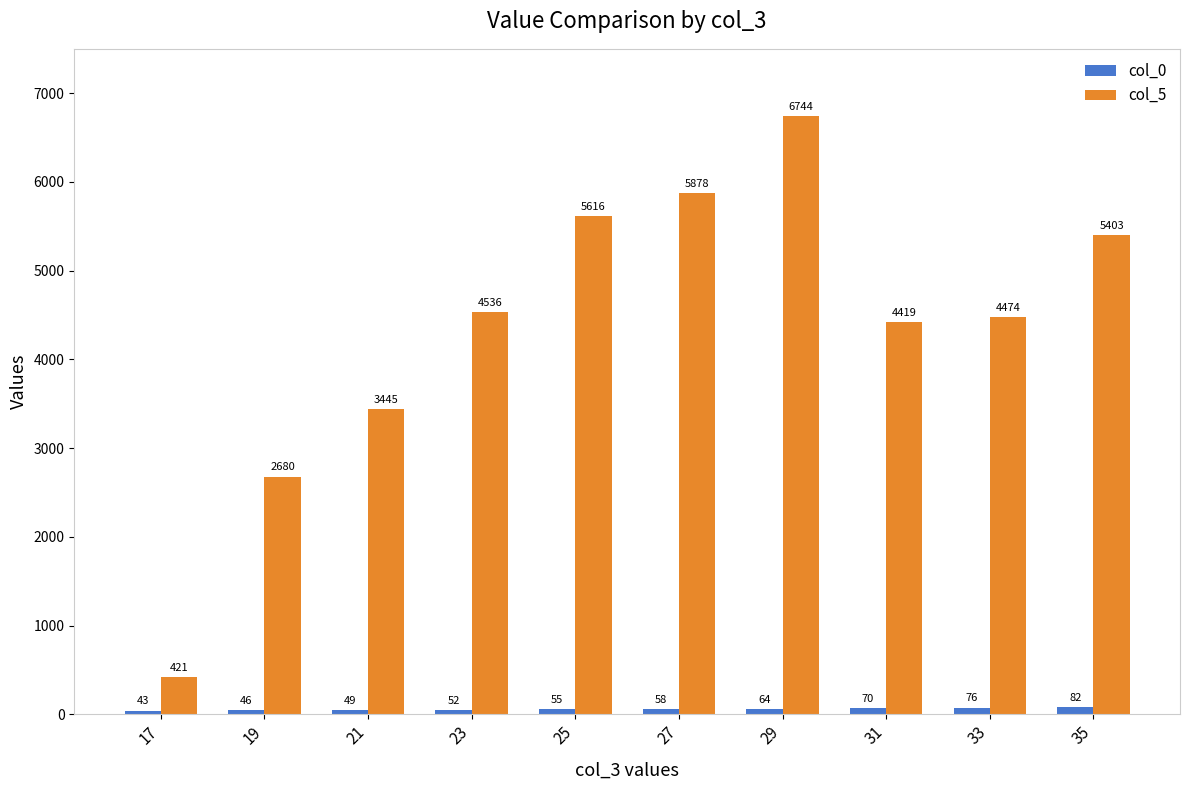

Rank the series at 27 from highest to lowest value.

col_5, col_0